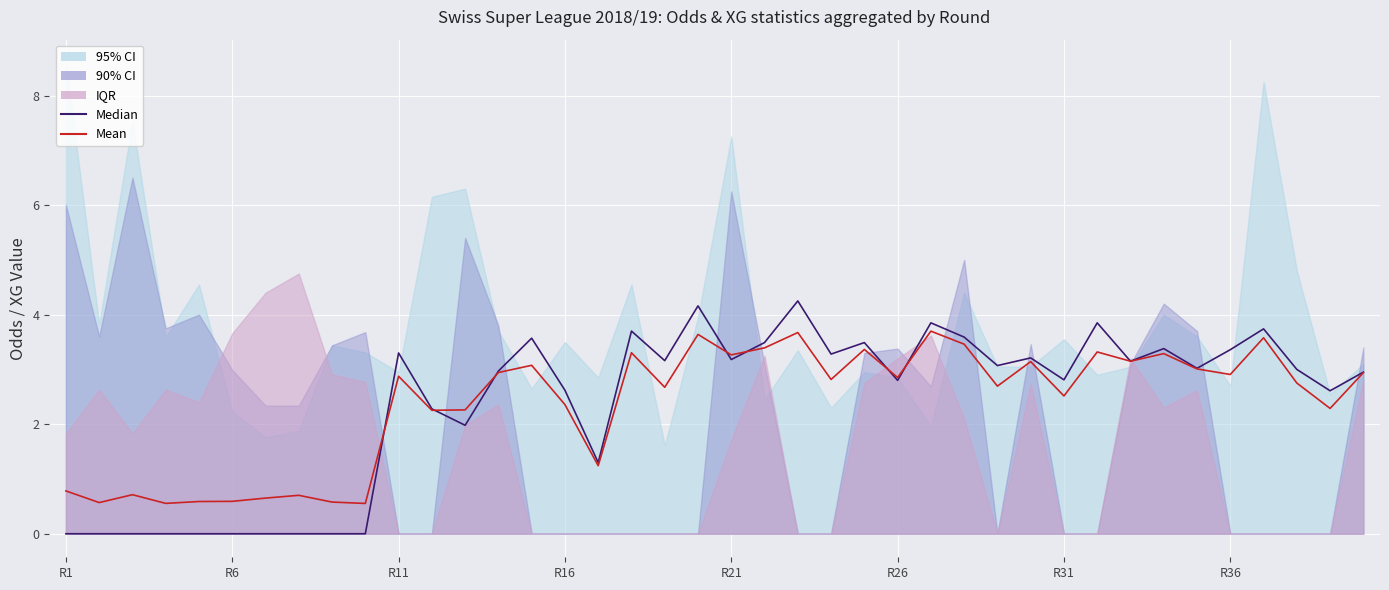

Between 21 and 27, which is larger?

27